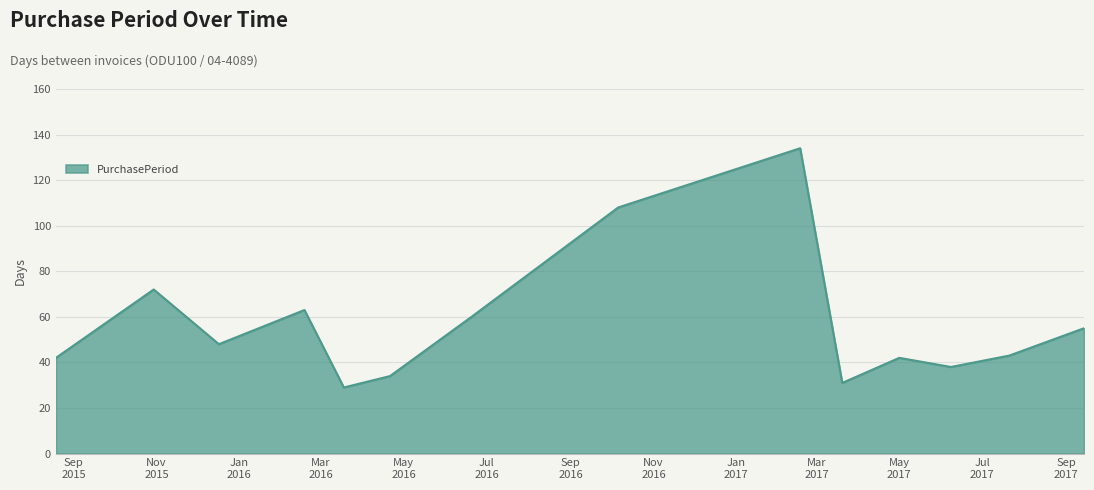

What is the maximum value shown in the chart?

134